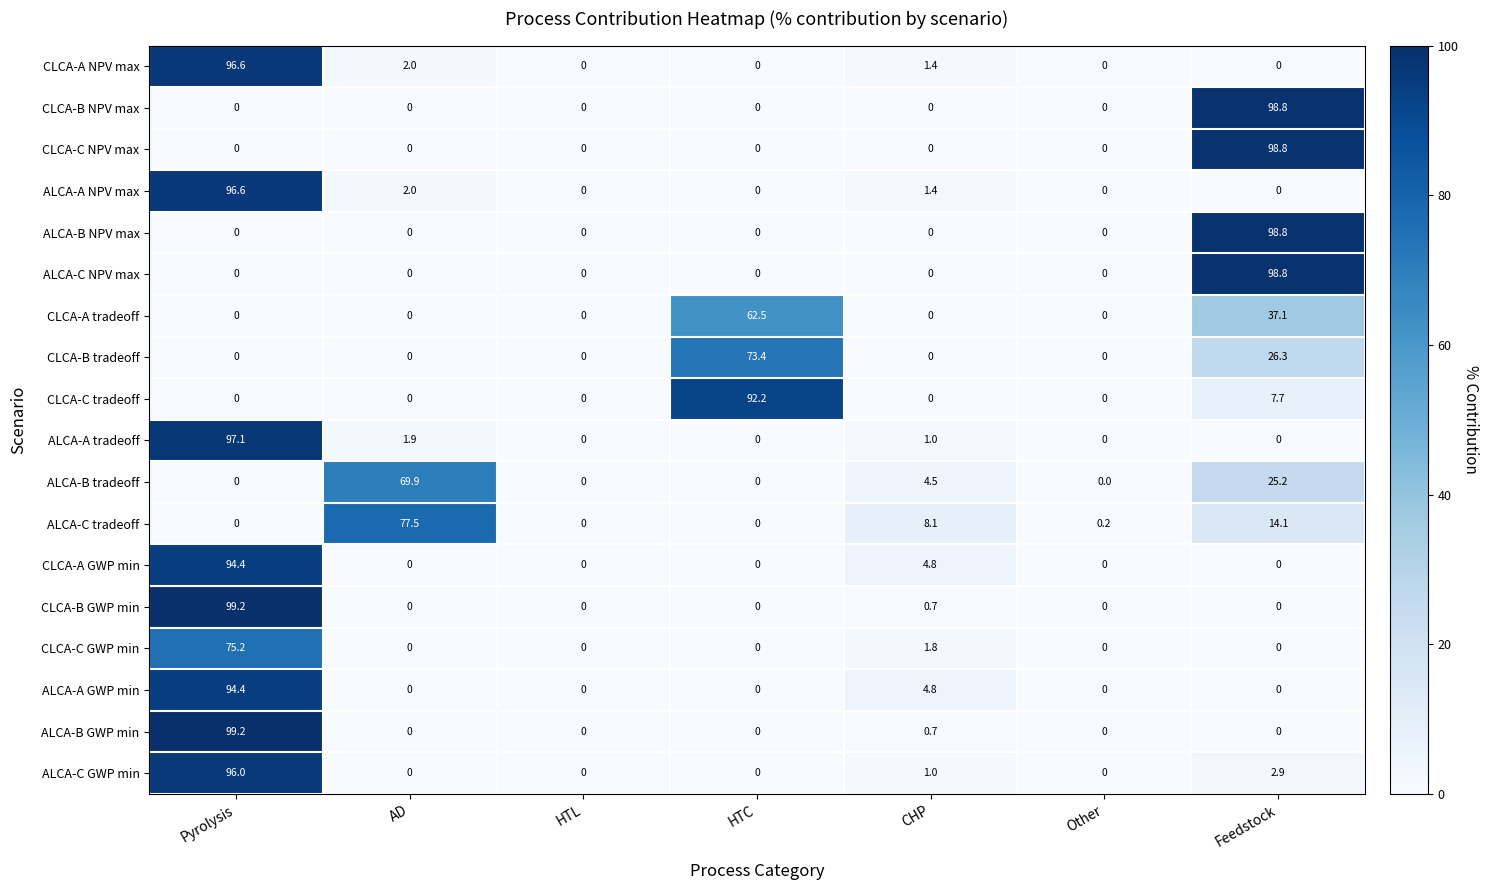

What is the difference between the highest and lowest values at HTC?

92.2